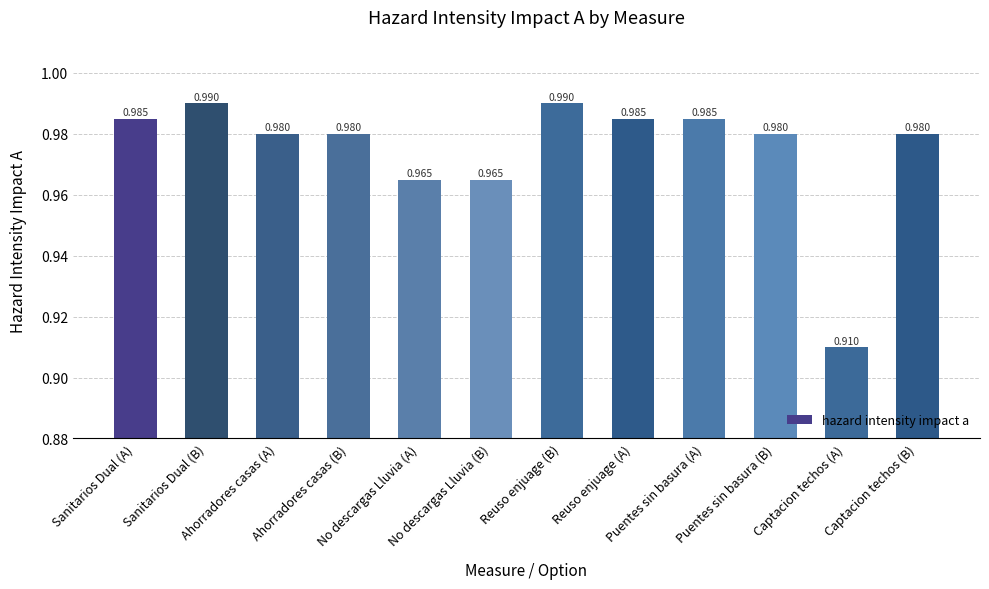

Which label corresponds to the largest value in the chart?

Sanitarios Dual (B)